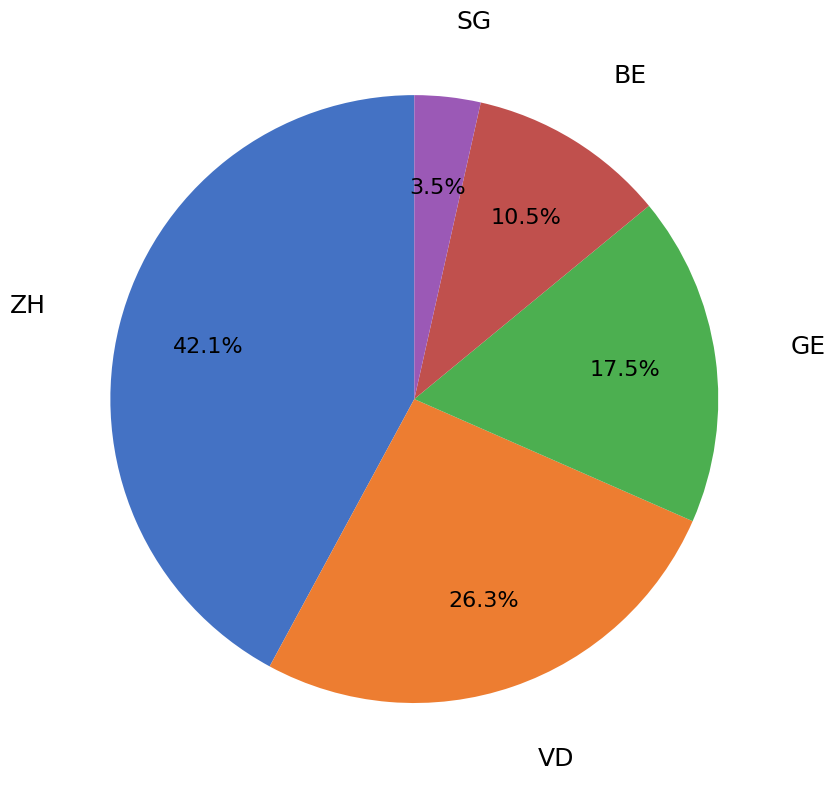

How many slices are in this pie chart?

5